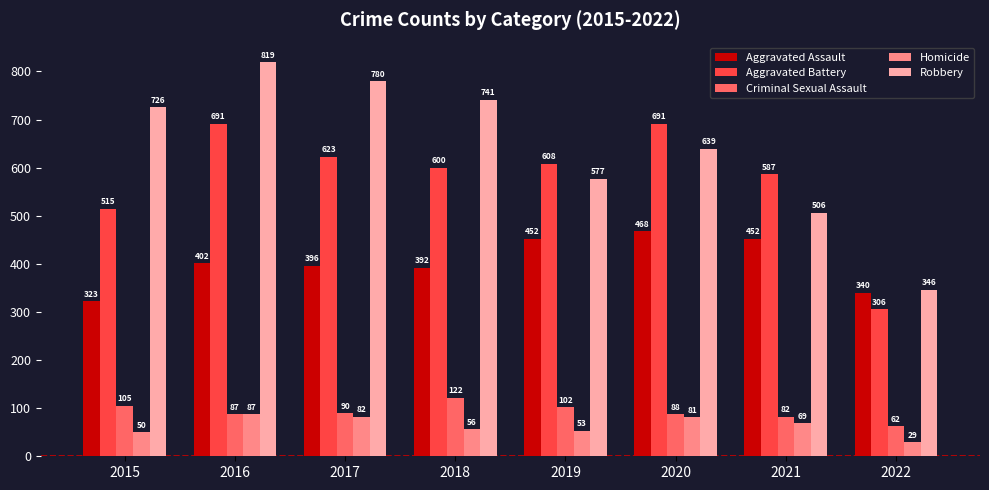

True or false: Criminal Sexual Assault has a value of 183 at 2019.

False